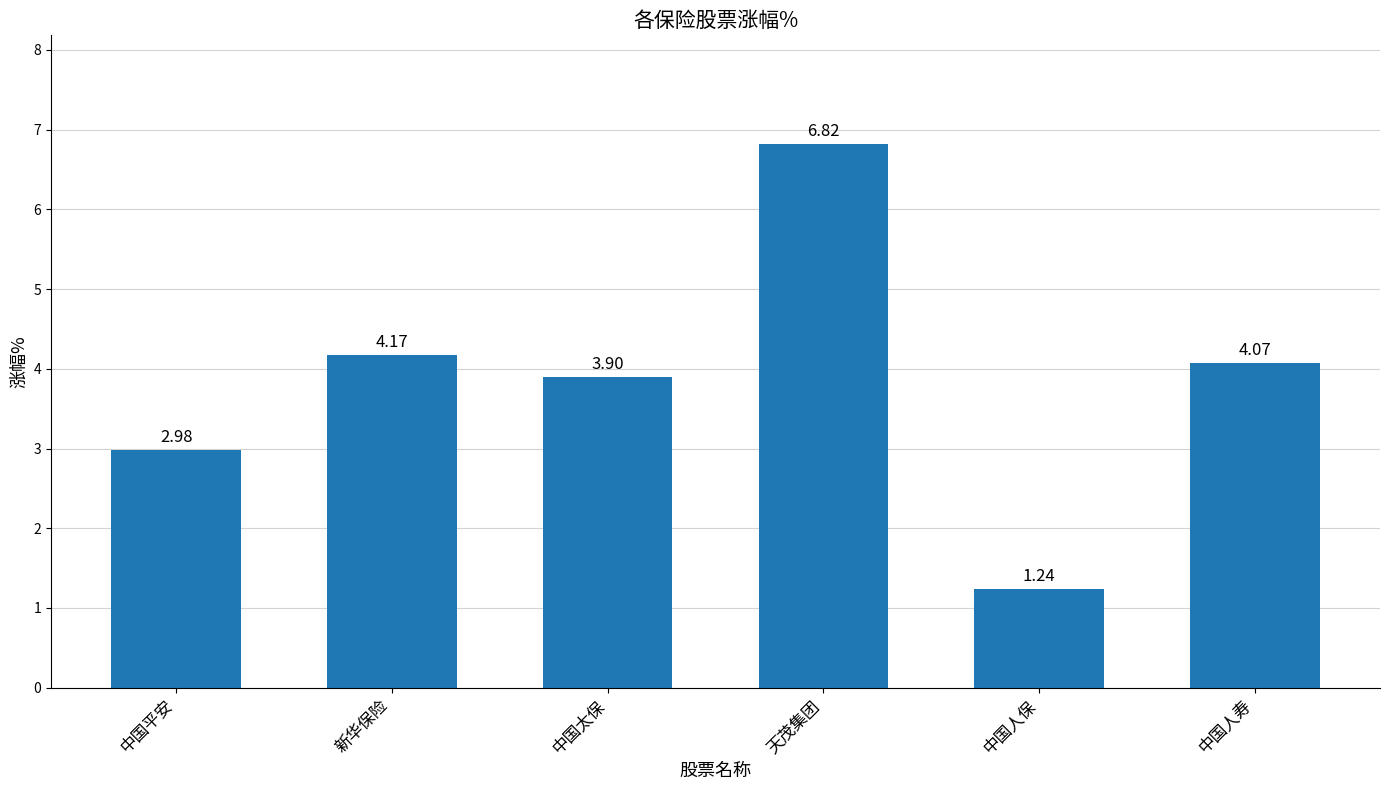

List the labels in order of value, smallest first.

中国人保, 中国平安, 中国太保, 中国人寿, 新华保险, 天茂集团